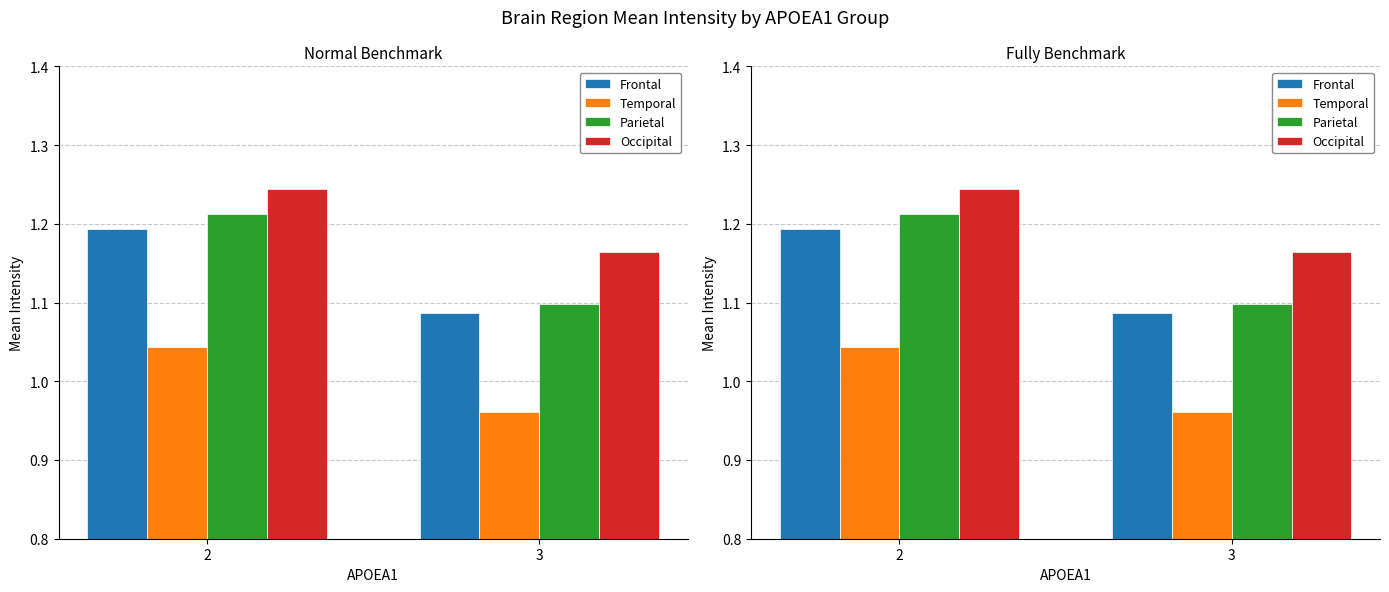

What is the maximum value shown in the chart?

1.2